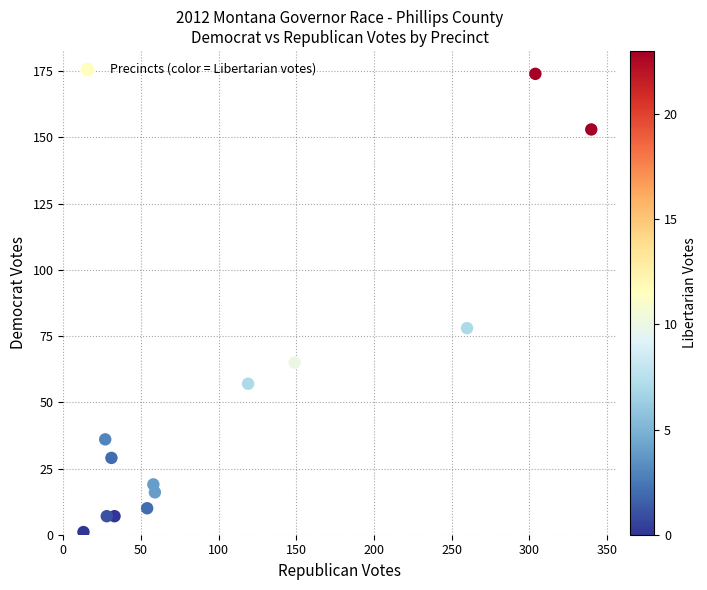

What is the range of X values (max minus min)?

327